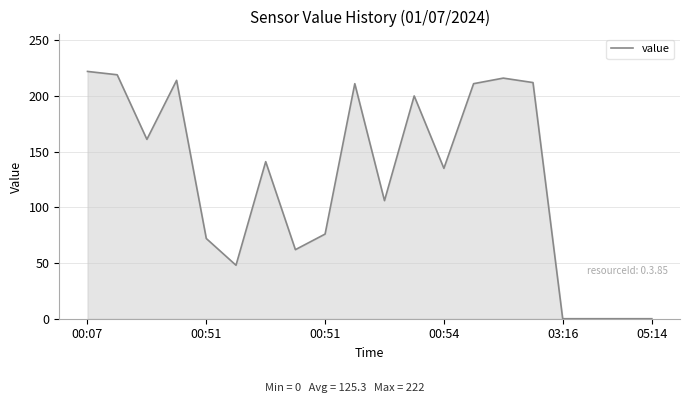

What is the difference between the maximum and minimum values?

222